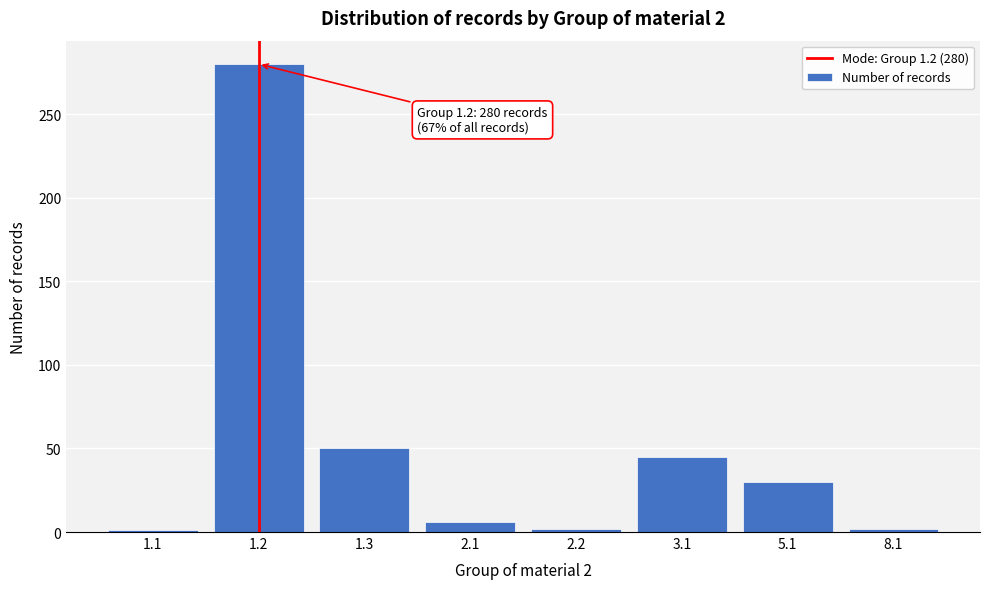

The value at 1.2 is 280. True or false?

True